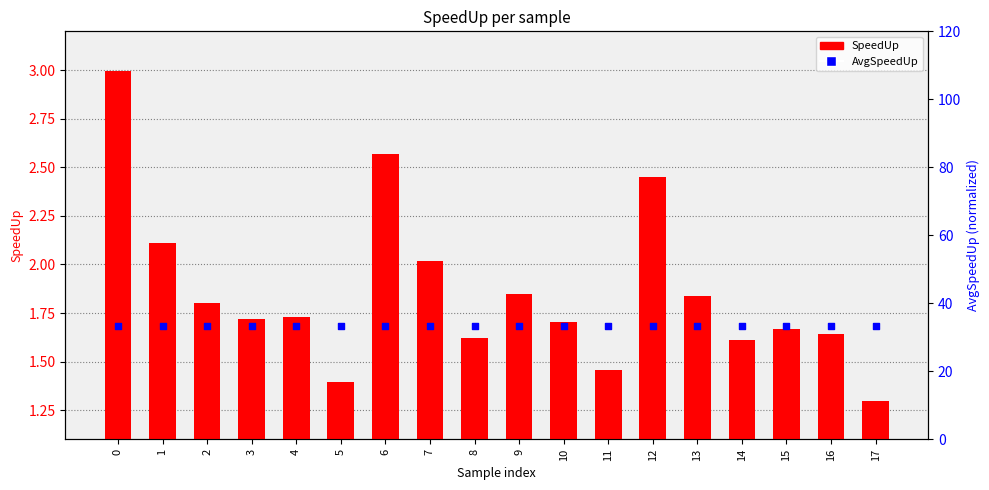

At how many categories does at least one series exceed 23?

18